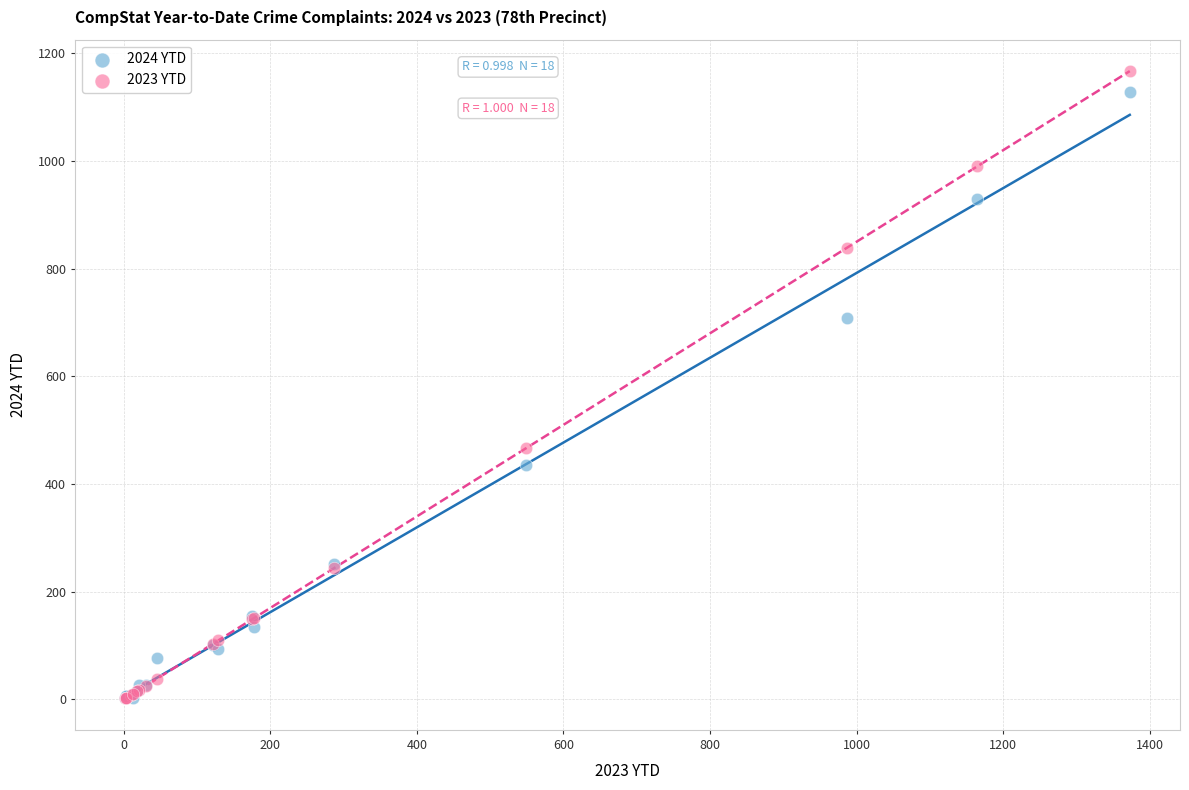

What are all the series names shown in the legend?

2024 YTD, 2023 YTD